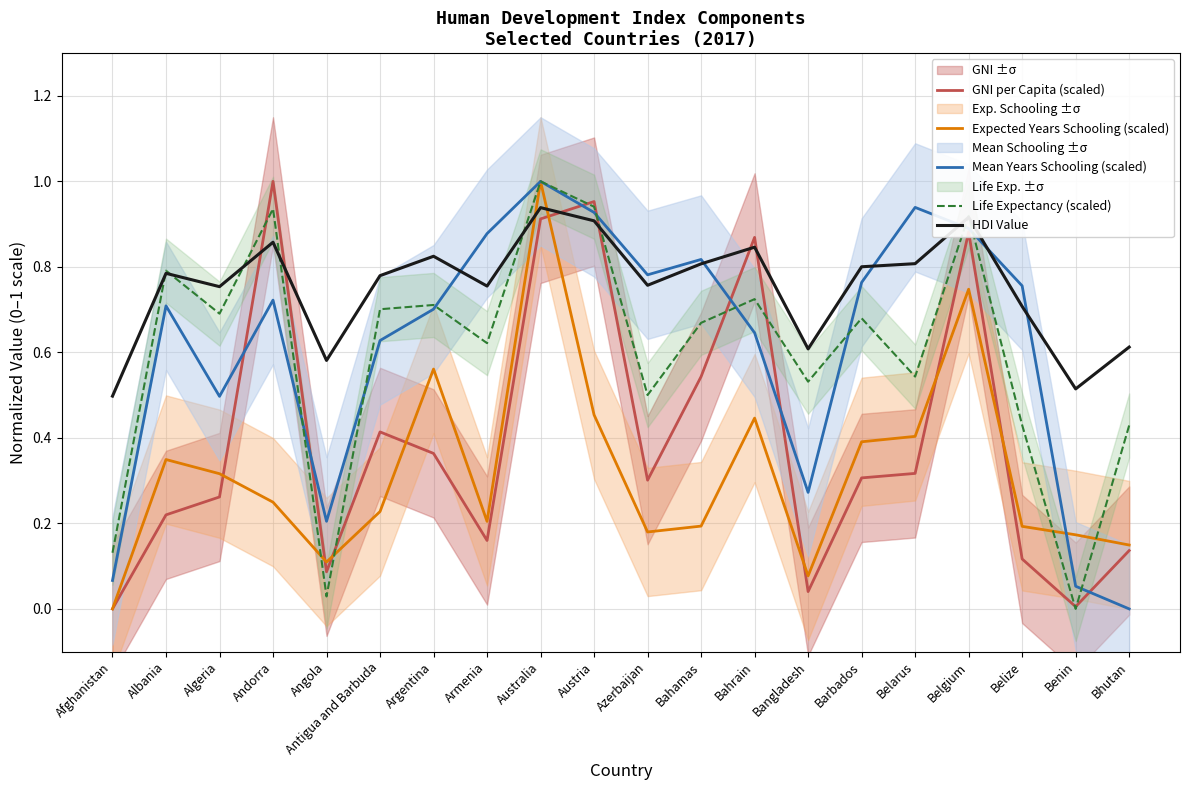

At which label does Expected Years Schooling (scaled) reach its peak?

Australia